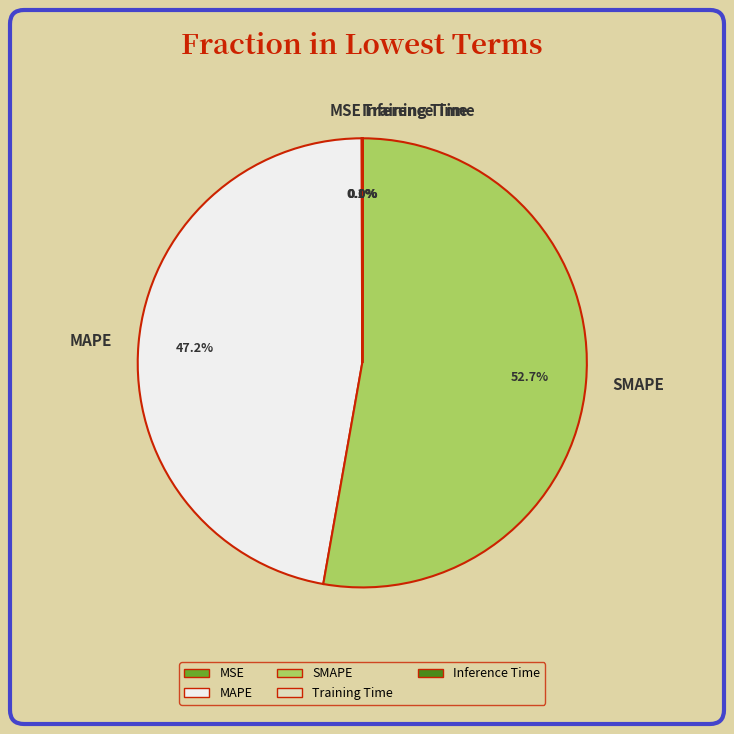

Which category has the biggest portion of the pie?

SMAPE